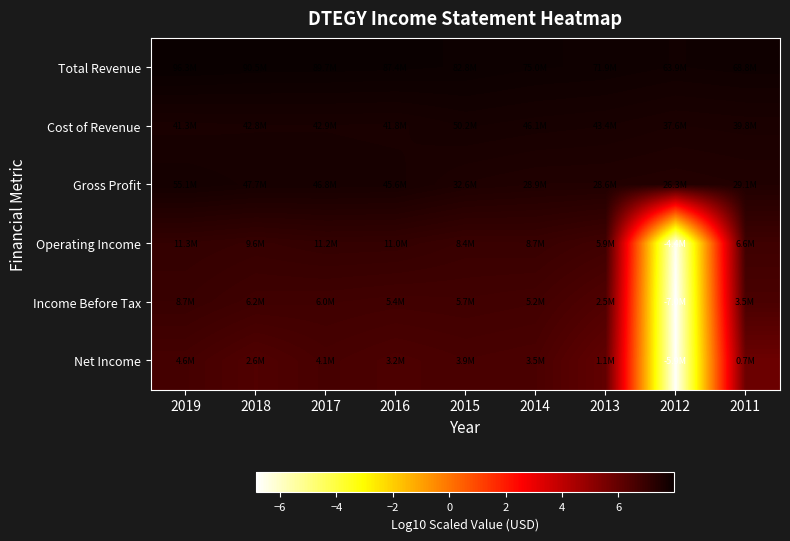

How many series are shown in this chart?

6